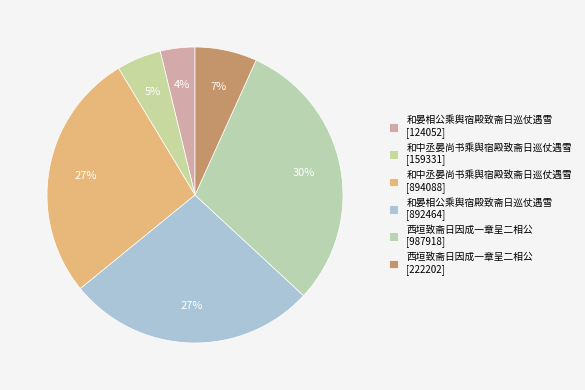

To the nearest percent, what is the average slice percentage?

17%